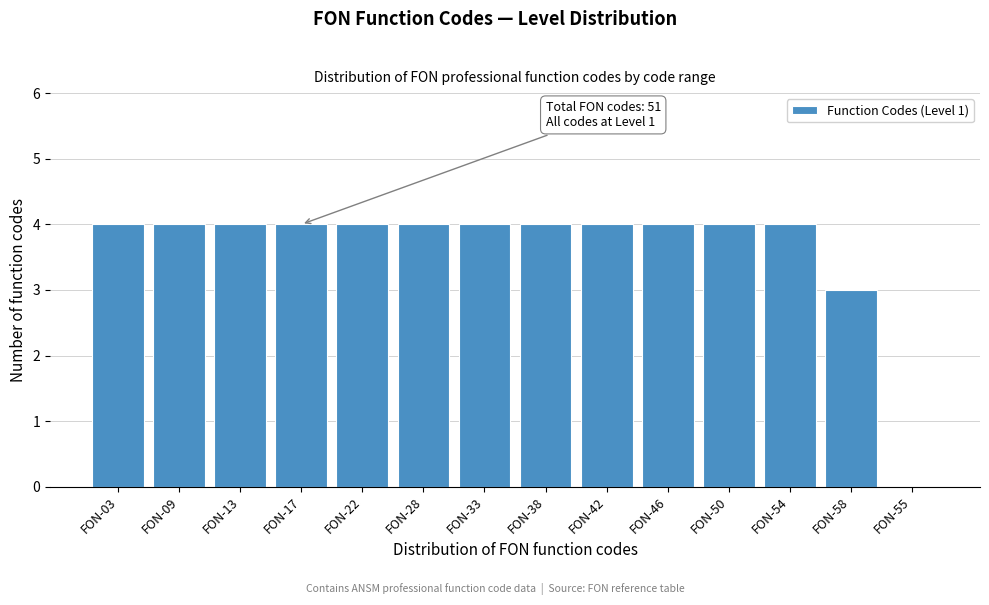

Reading left to right, transcribe all the data shown in this chart.

FON-03=4	FON-09=4	FON-13=4	FON-17=4	FON-22=4	FON-28=4	FON-33=4	FON-38=4	FON-42=4	FON-46=4	FON-50=4	FON-54=4	FON-58=3	FON-55=0